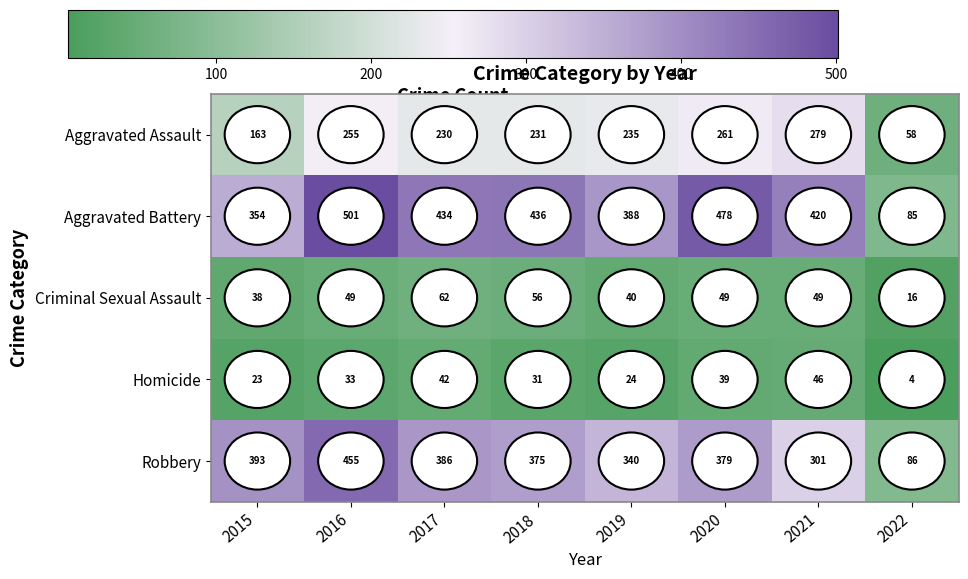

What is the difference between the maximum and minimum values in the Aggravated Assault series?

221